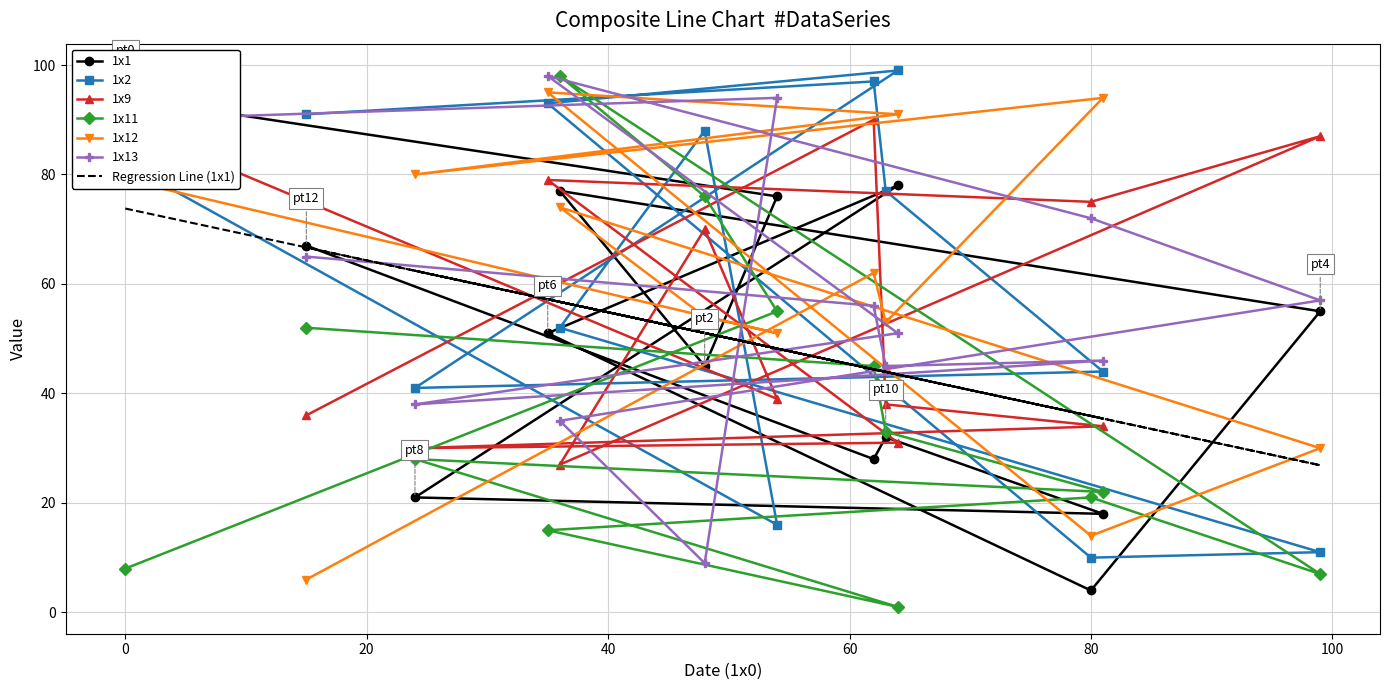

What is the minimum value shown in the chart?

1